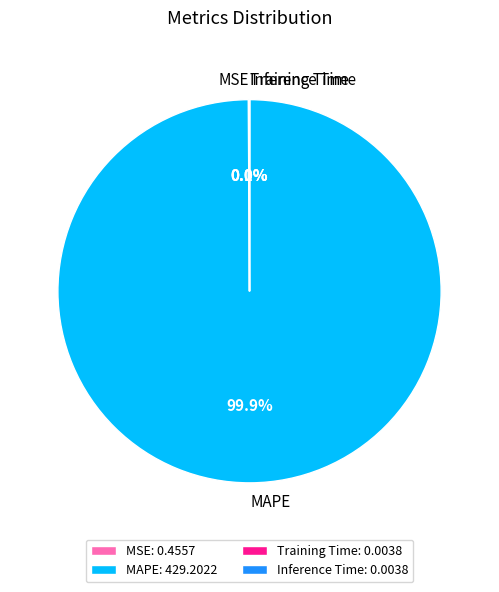

What percentage is NOT represented by MAPE: 429.2022?

0.1%